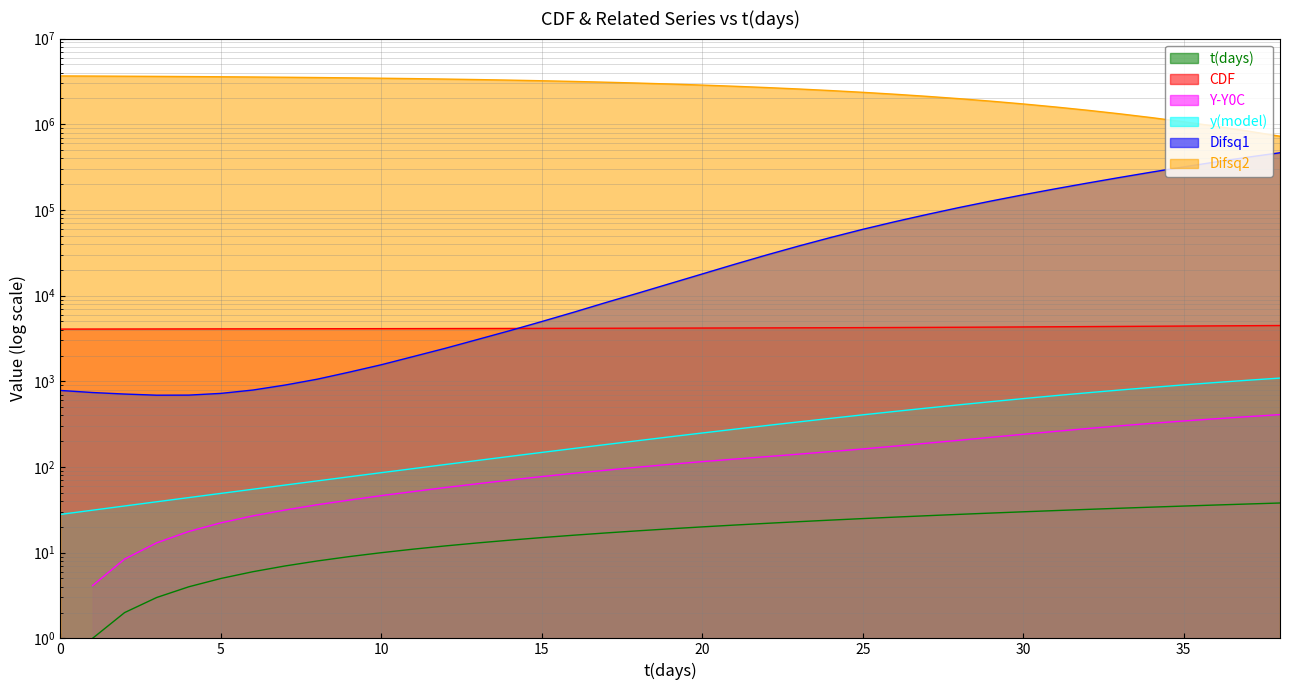

What is the total value across all series at 32?

1668648.5